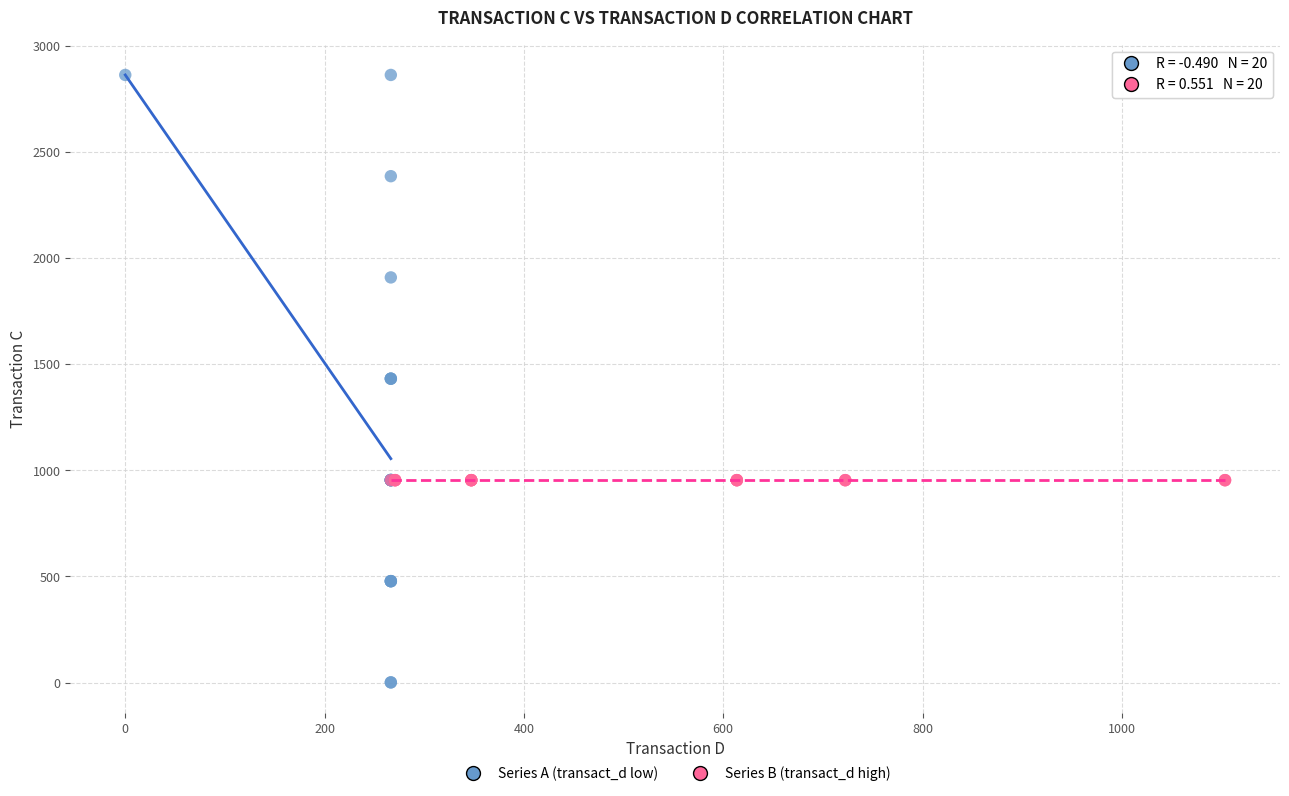

Which series contains the highest Y value?

Series A (transact_d low)